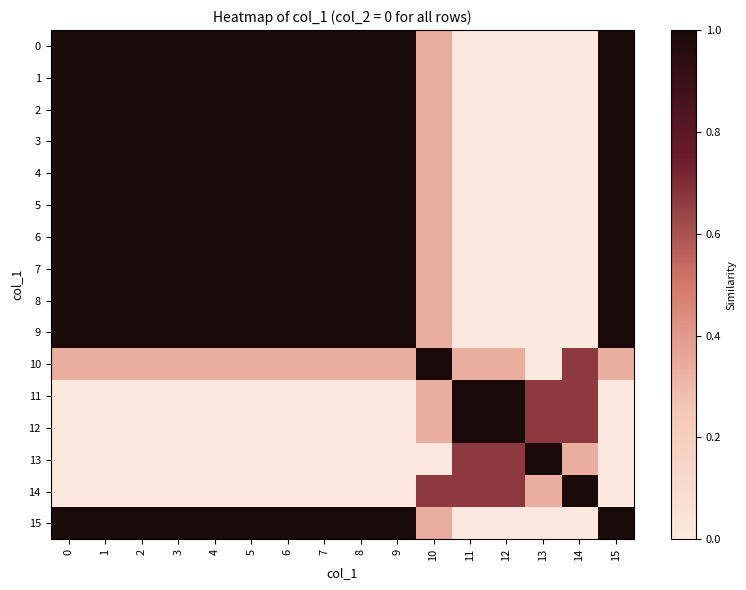

At how many categories does at least one series exceed 0?

16